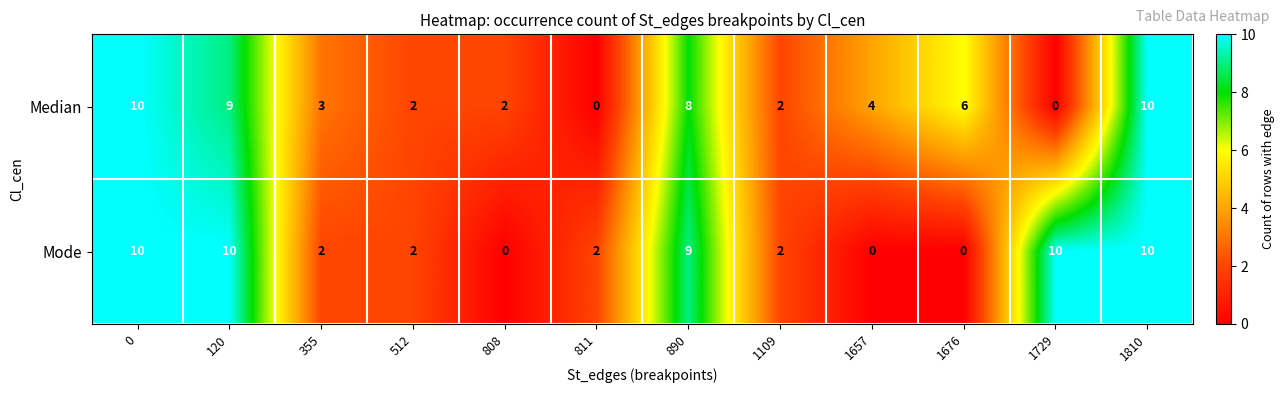

What is the difference between the maximum and minimum values in the Mode series?

10